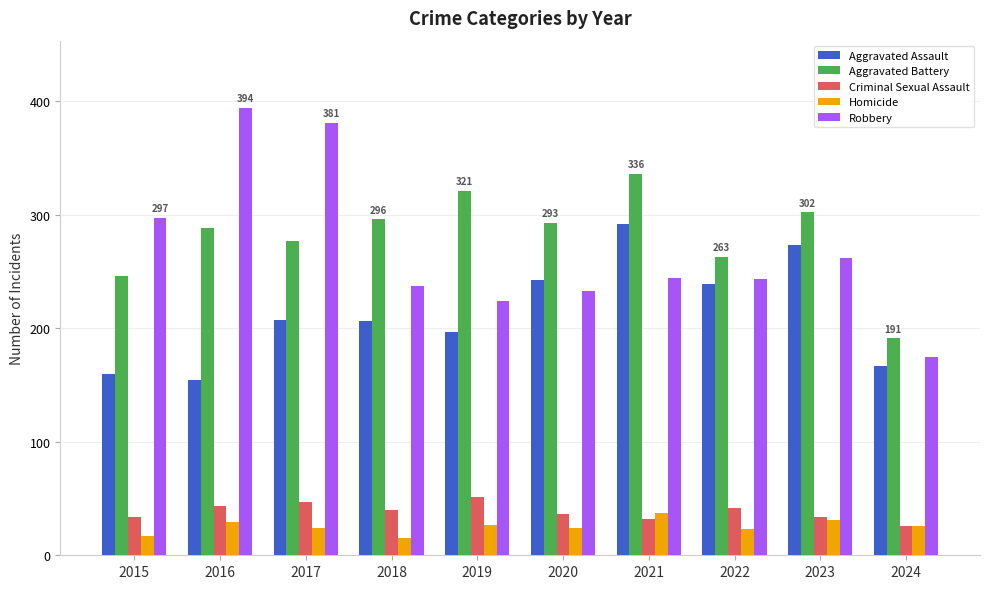

The value of Aggravated Assault at 2016 is 154. True or false?

True